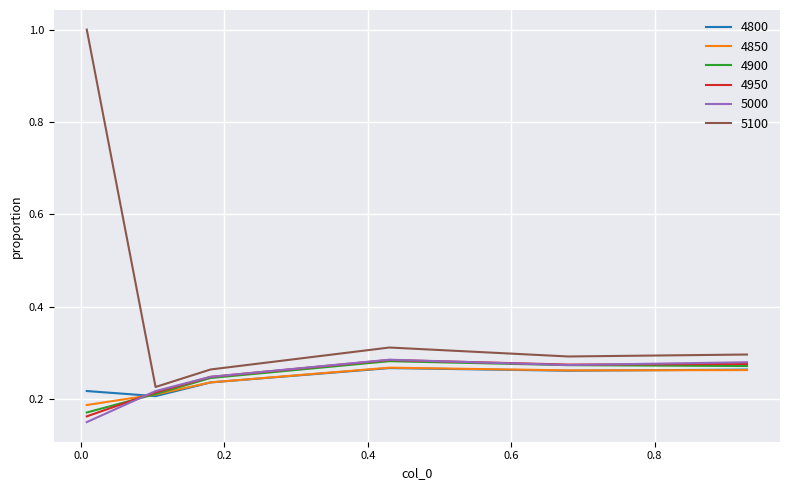

What are all the series names shown in the legend?

4800, 4850, 4900, 4950, 5000, 5100